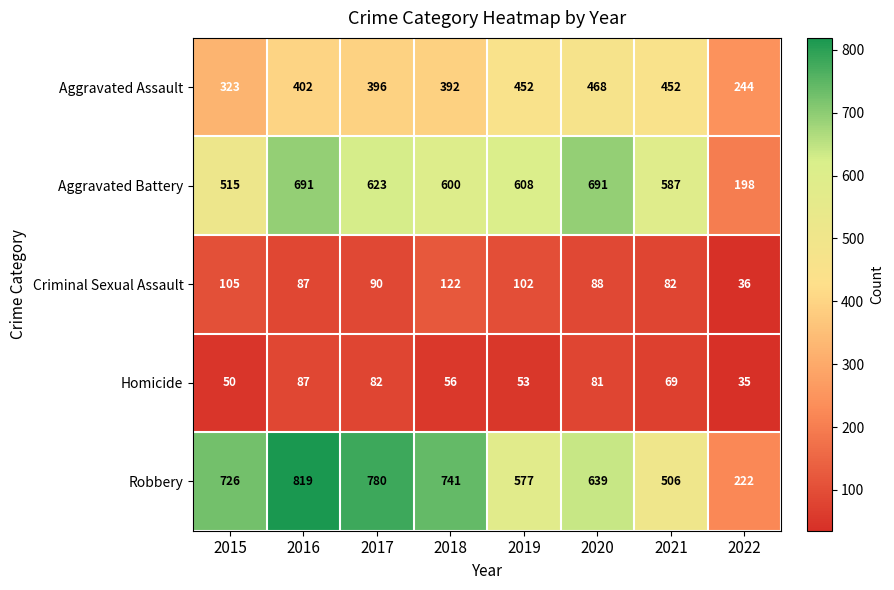

Rank the series at 2020 from highest to lowest value.

Aggravated Battery, Robbery, Aggravated Assault, Criminal Sexual Assault, Homicide